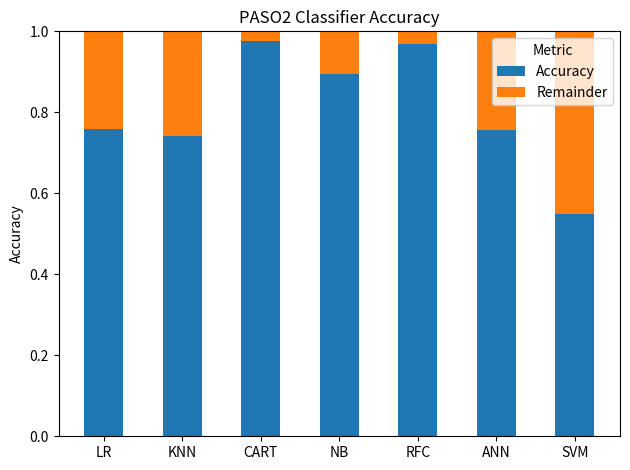

What is the difference between the maximum and minimum values in the Accuracy series?

0.4